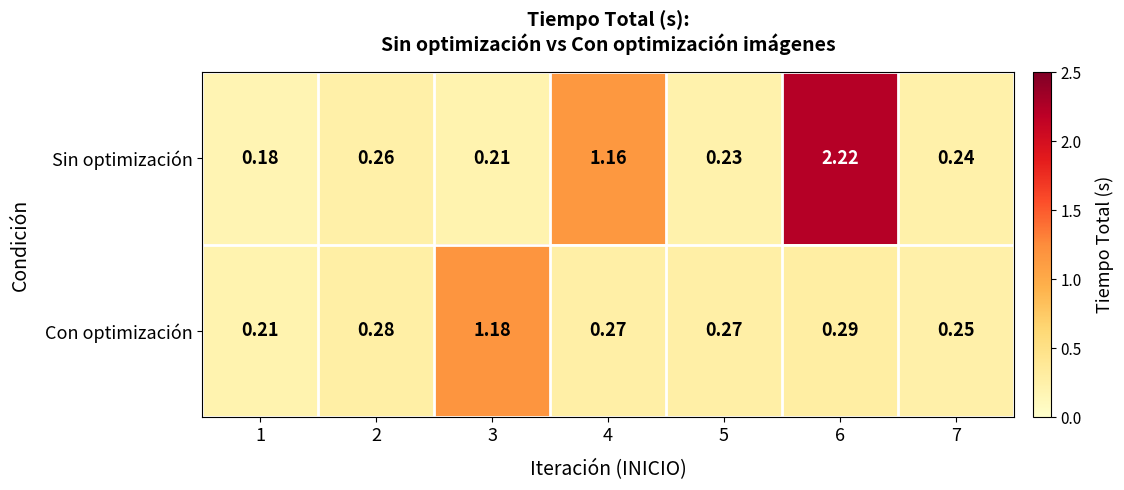

Rank the series at 3 from lowest to highest value.

Sin optimización, Con optimización